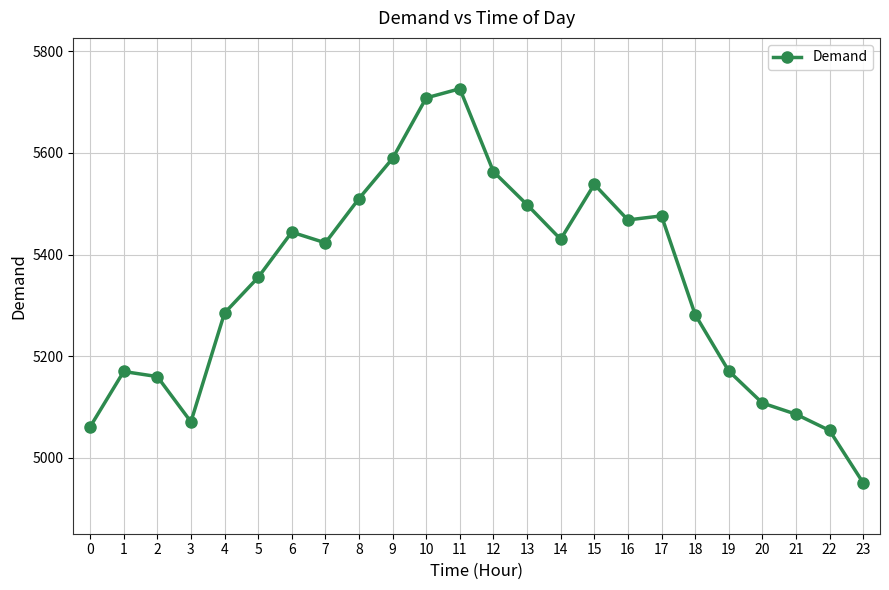

At which category does the chart reach its peak across all series?

11